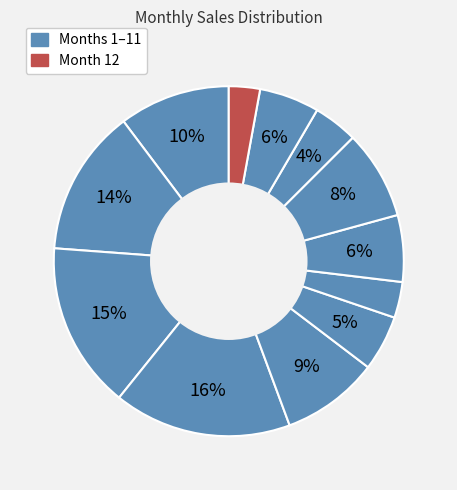

Count the number of slices in the pie.

12